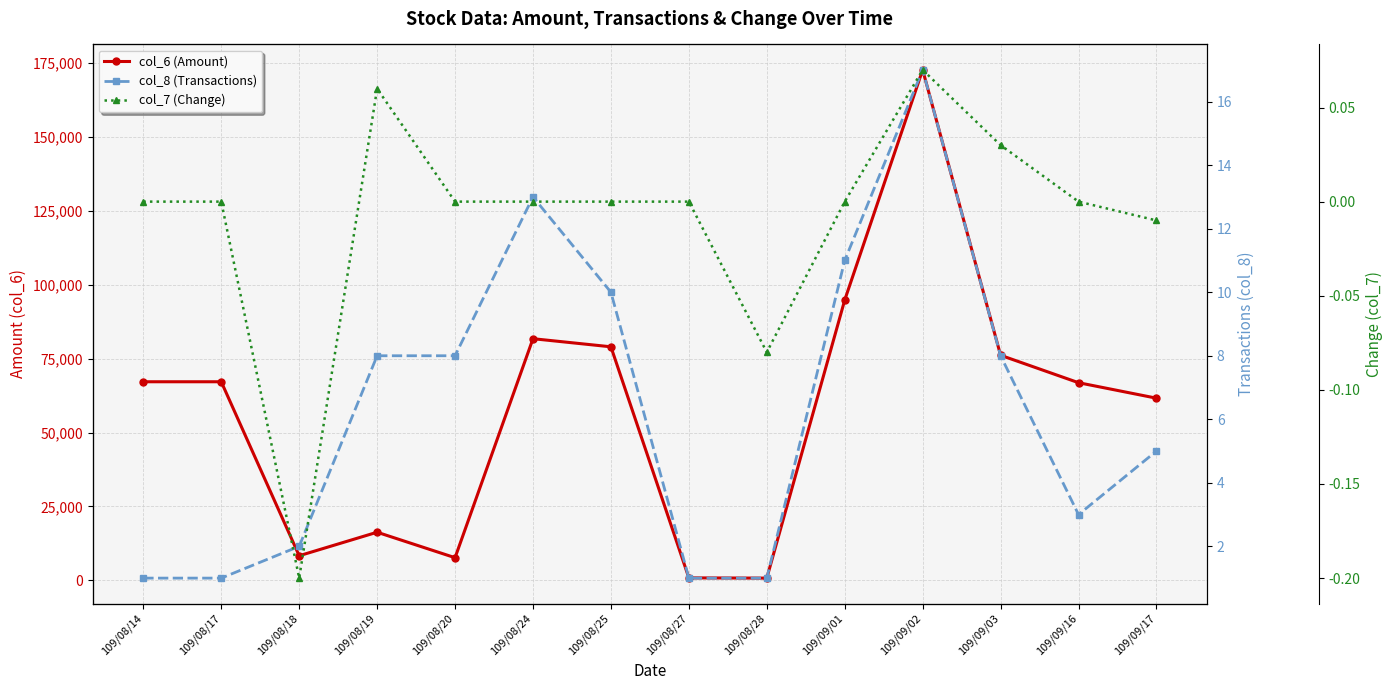

Which series has the widest spread of values?

col_6 (Amount)